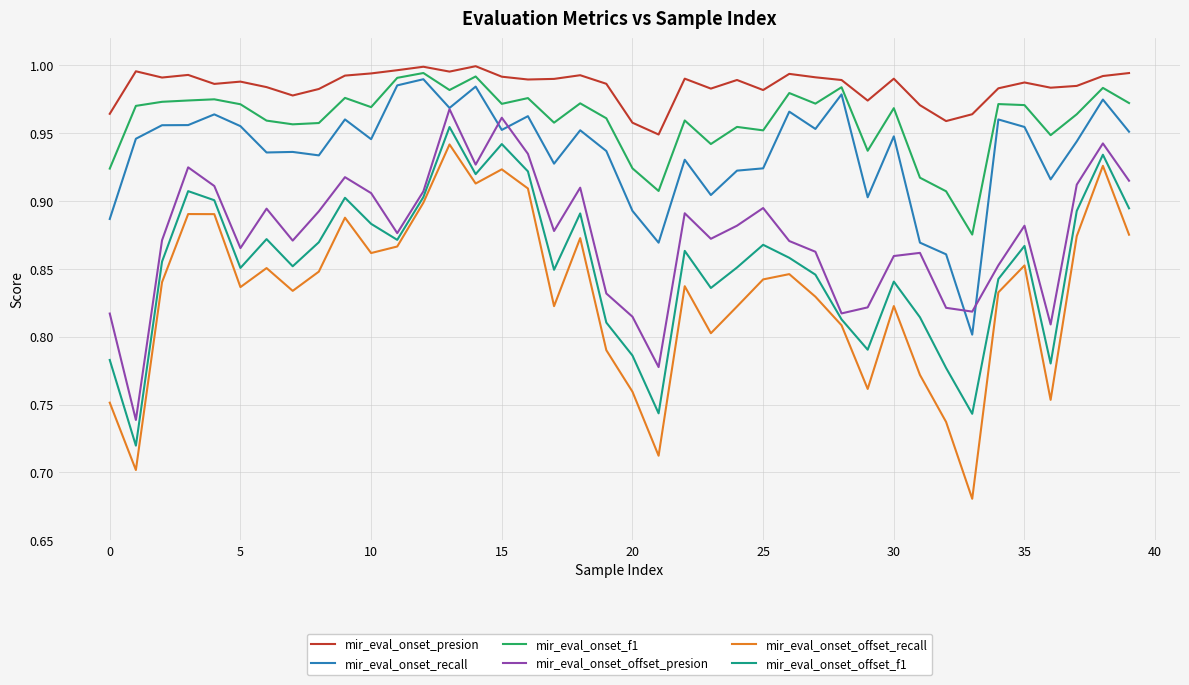

True or false: mir_eval_onset_offset_f1 and mir_eval_onset_presion intersect in this chart.

False